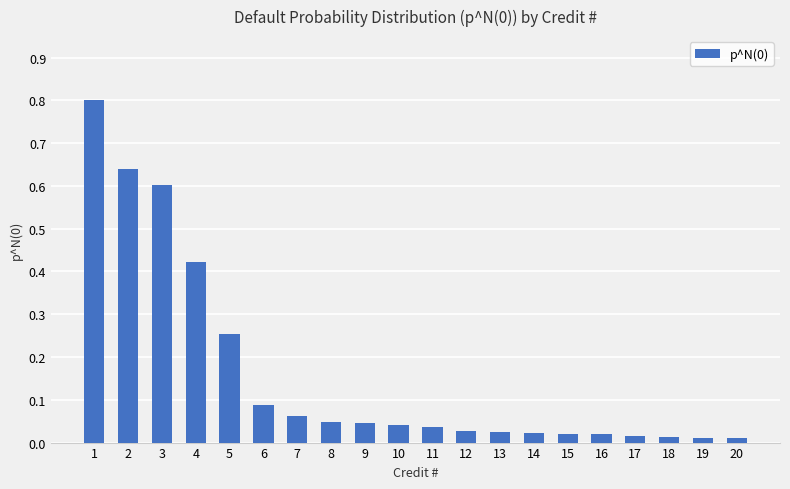

What is the greatest value displayed?

0.8